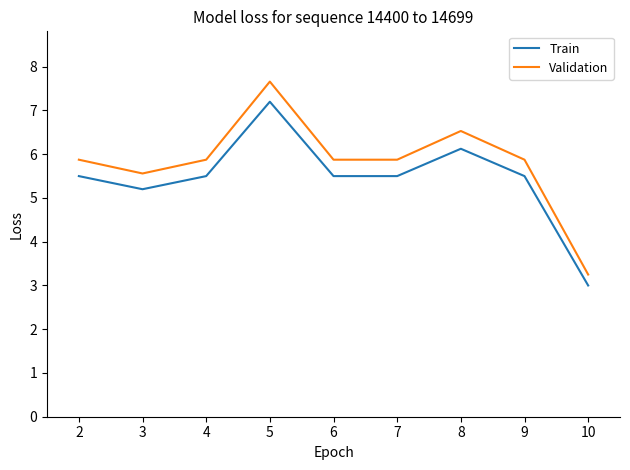

What are all the series names shown in the legend?

Train, Validation